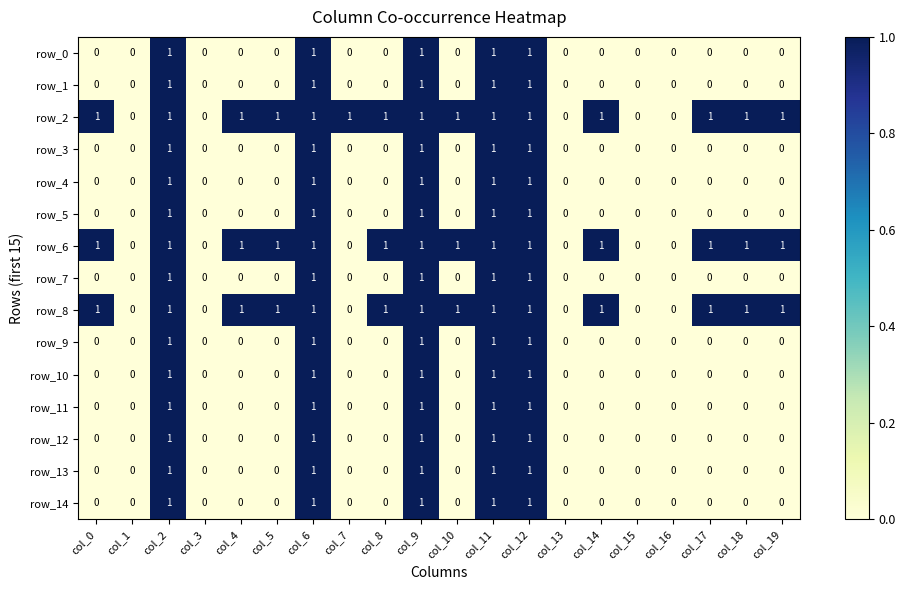

Is it true that row_7 equals 0 at col_8?

True